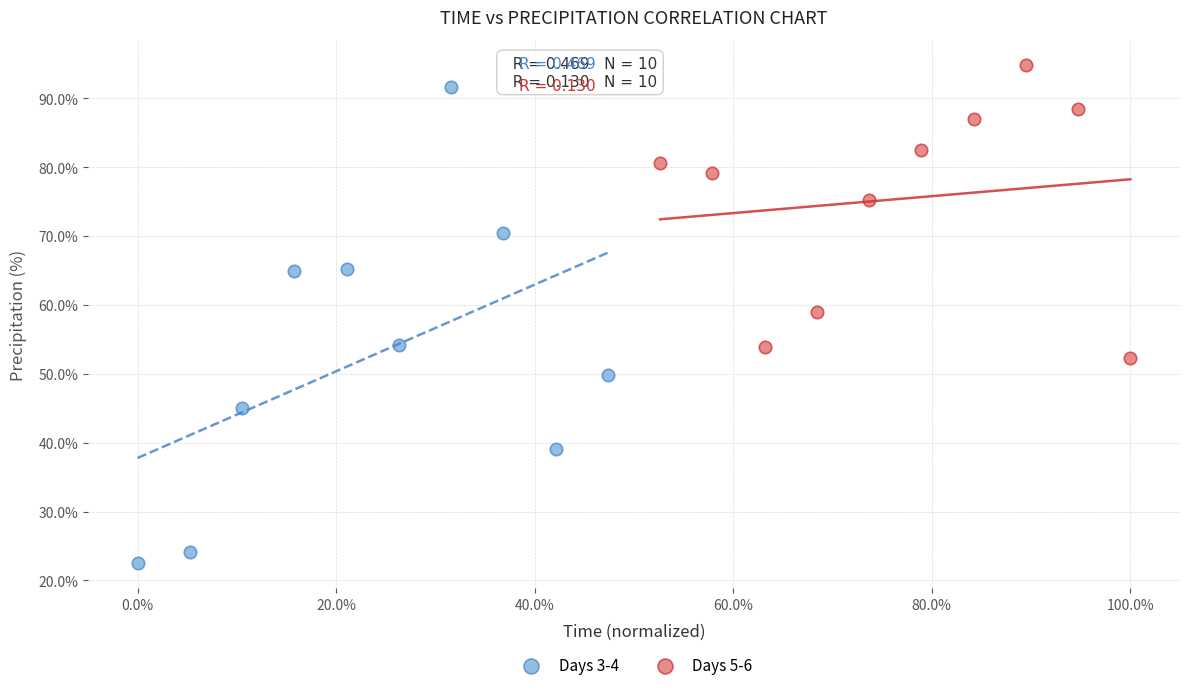

Which series has the largest Y range (max minus min)?

Days 3-4